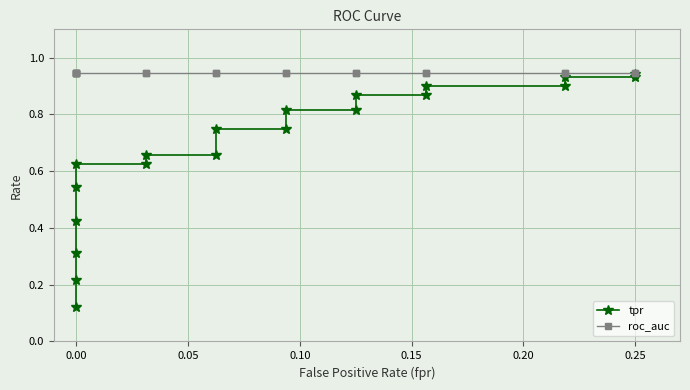

True or false: tpr and roc_auc intersect in this chart.

False